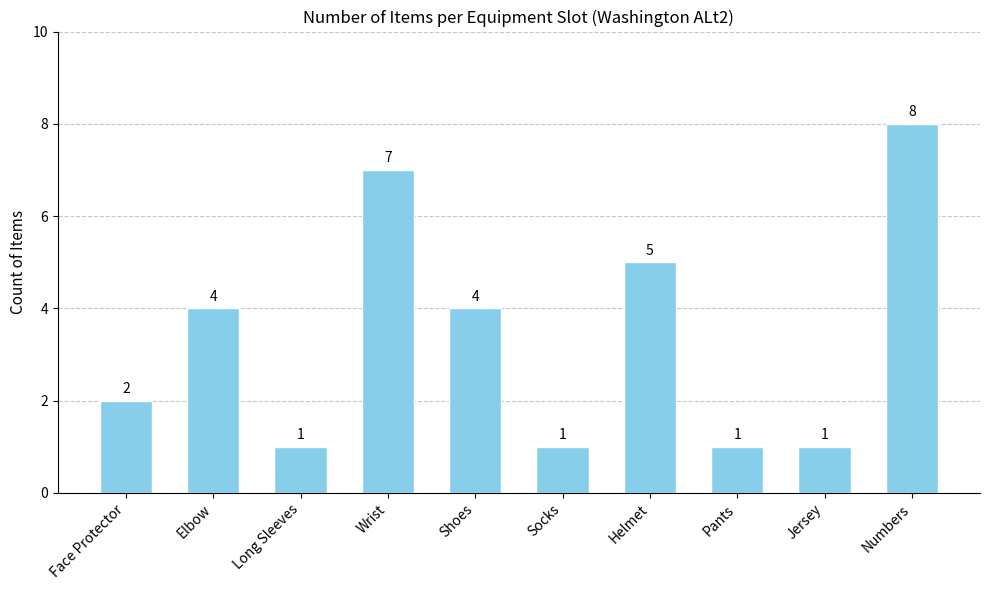

What position from the right is Face Protector?

10